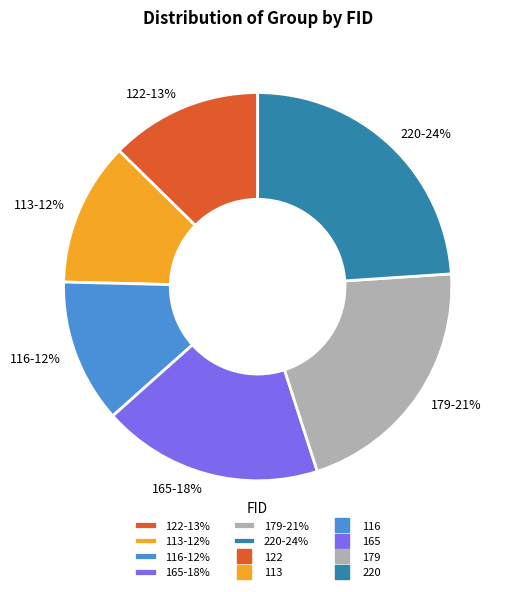

Is the sum of 116 and 122 greater than half?

No